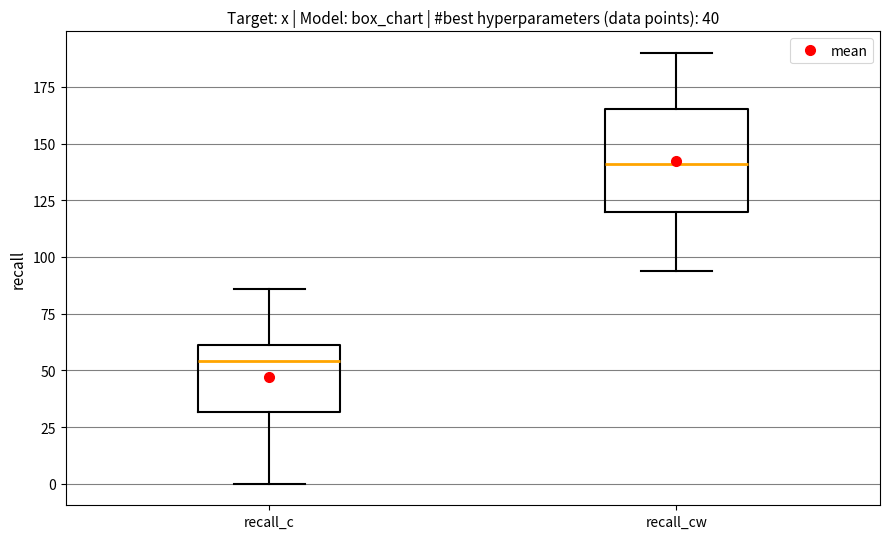

Comparing the boxes themselves (not the whiskers), which one is the tallest?

recall_cw